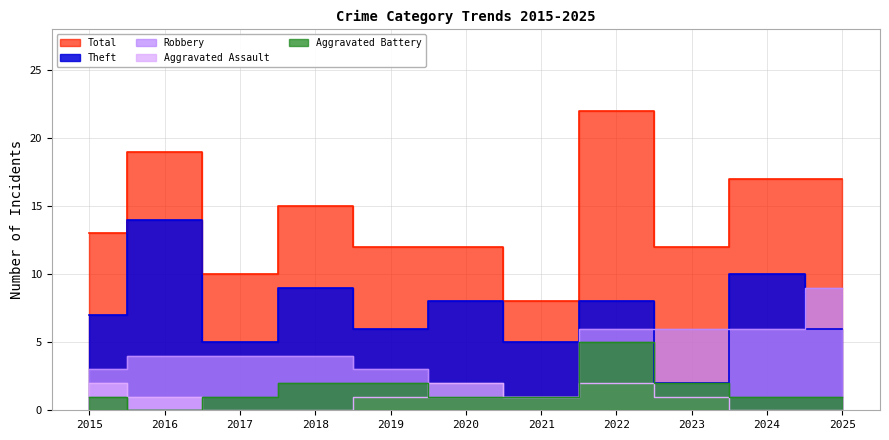

What is the average value of the Total series?

14